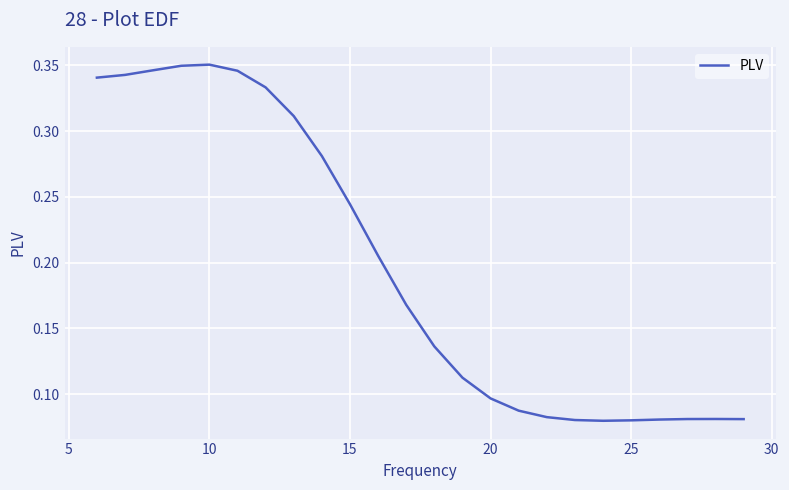

What is the sum of all values?

4.7